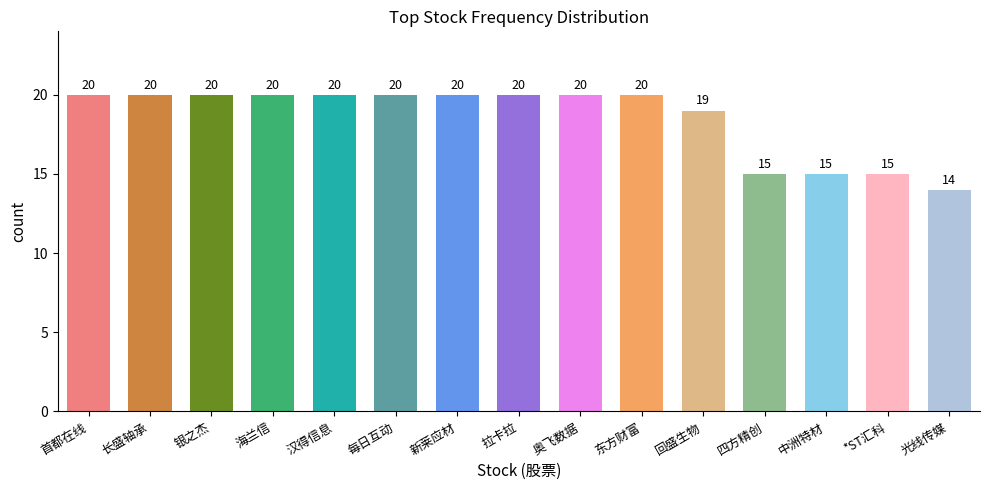

The chart shows a value of 20 at 汉得信息. True or false?

True